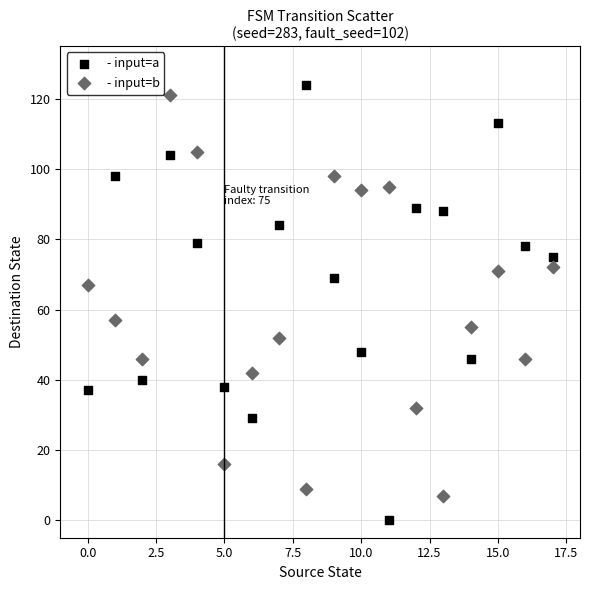

In the - input=b series, what Y value is closest to 64?

67